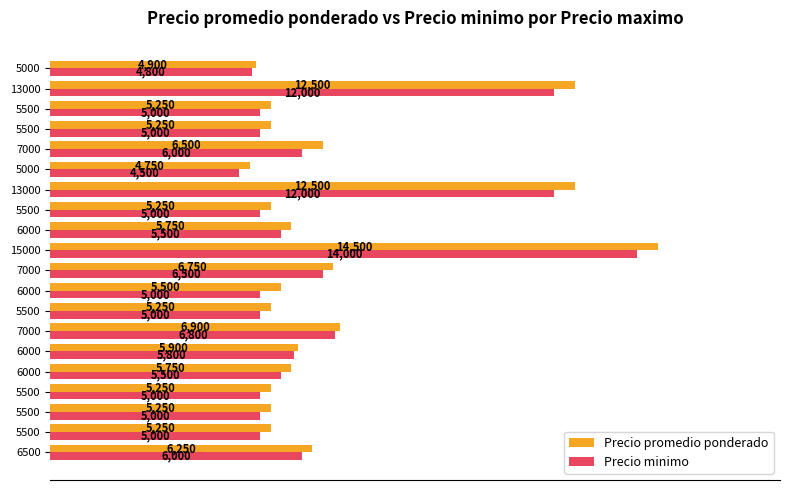

What are all the series names shown in the legend?

Precio promedio ponderado, Precio minimo